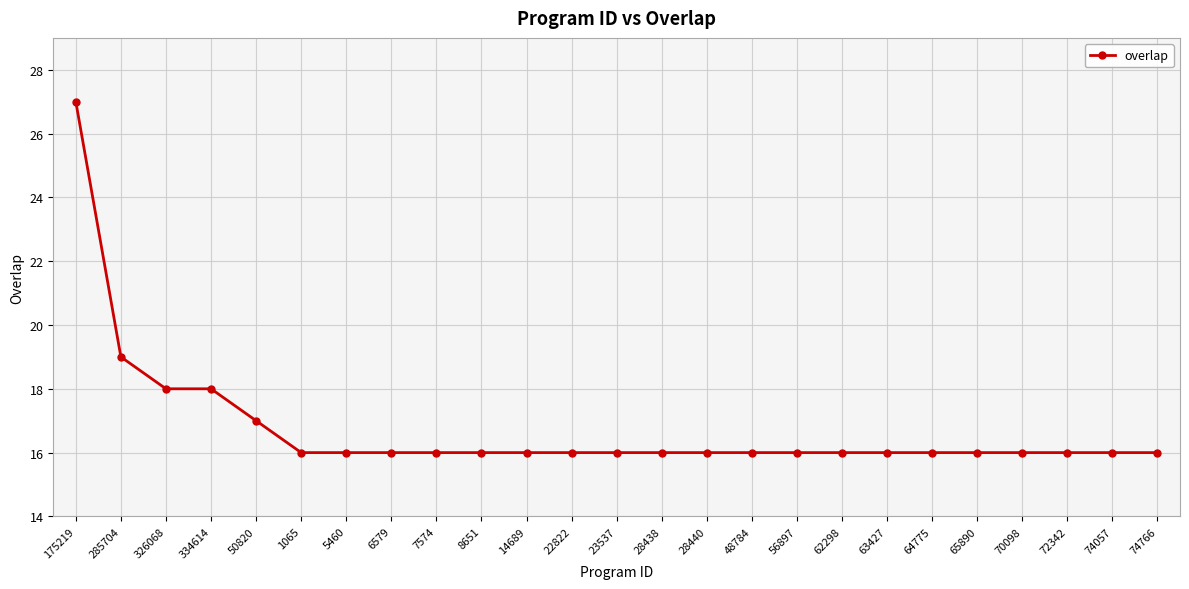

Is it true that the value at 63427 is 6?

False